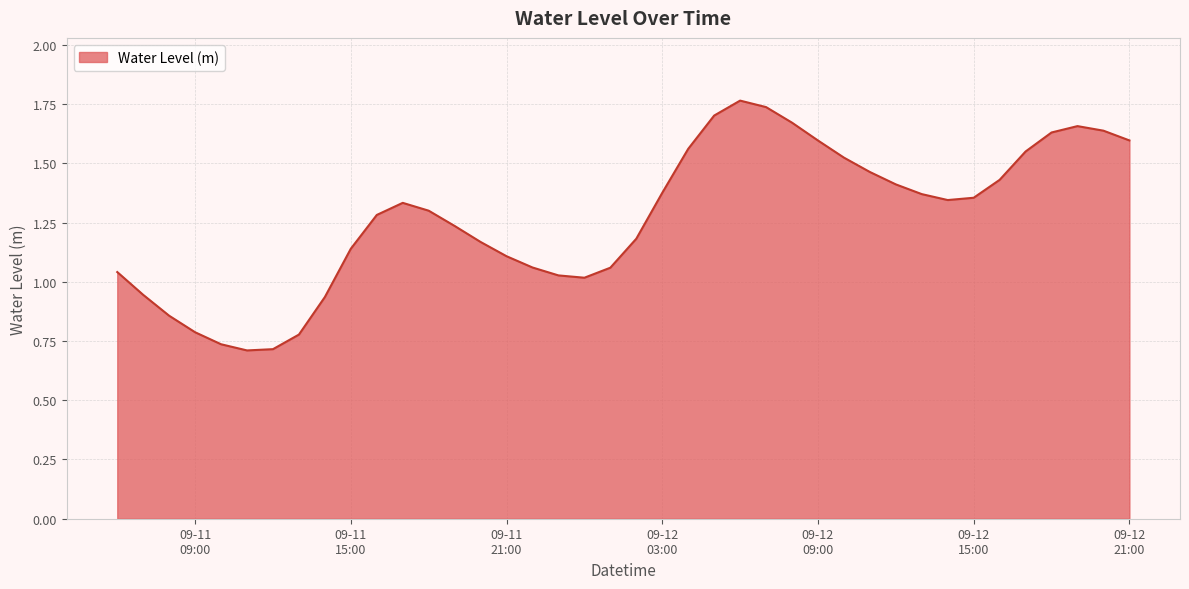

What is the greatest value displayed?

1.8